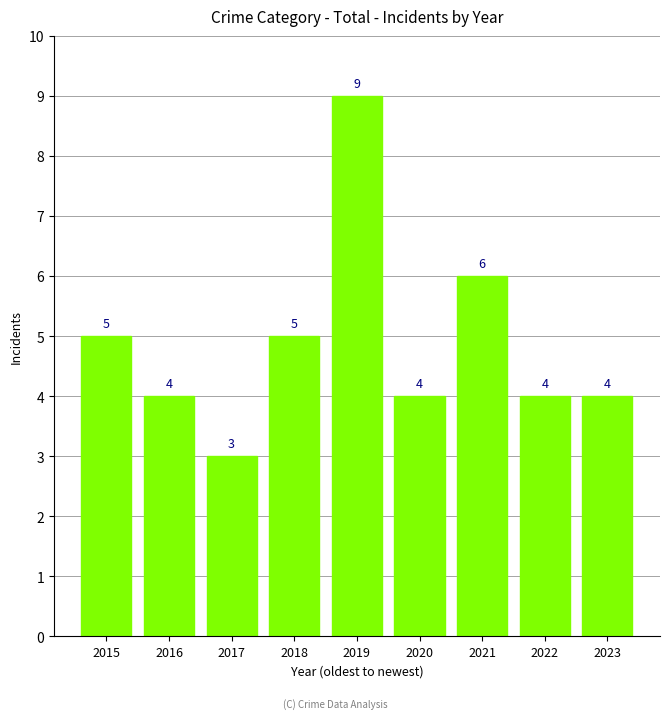

Reading right to left, extract all data points from this chart.

4	4	6	4	9	5	3	4	5